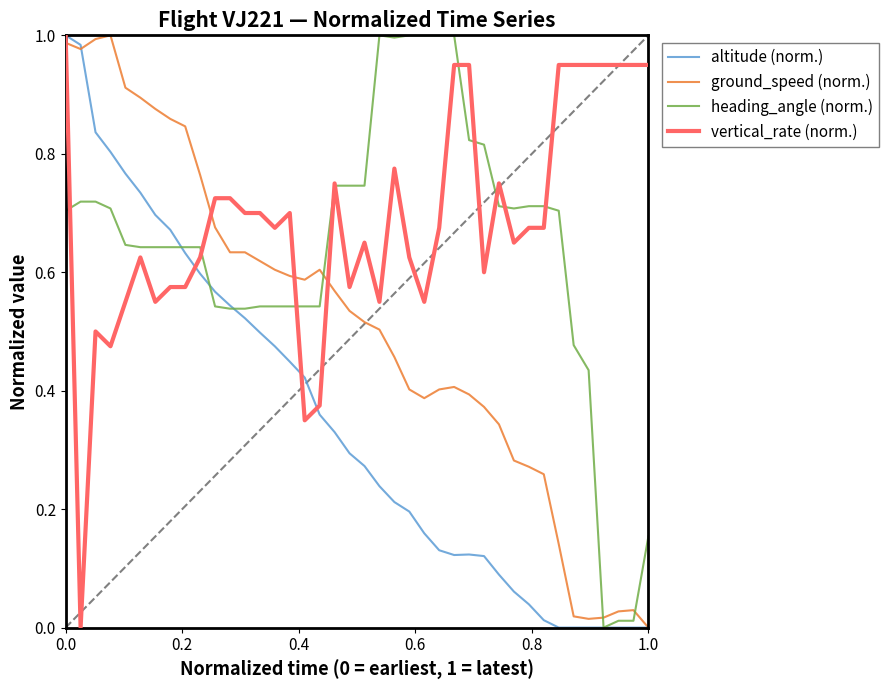

Which series has the largest total across all categories?

vertical_rate (norm.)